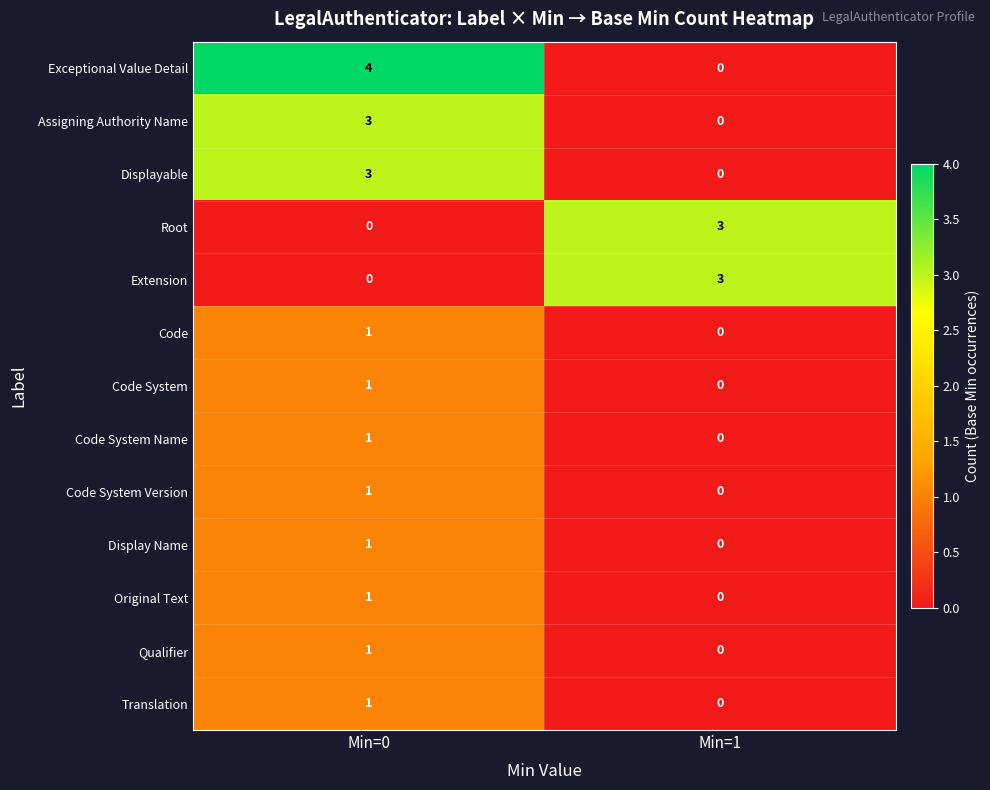

Which series has the largest total across all categories?

Exceptional Value Detail